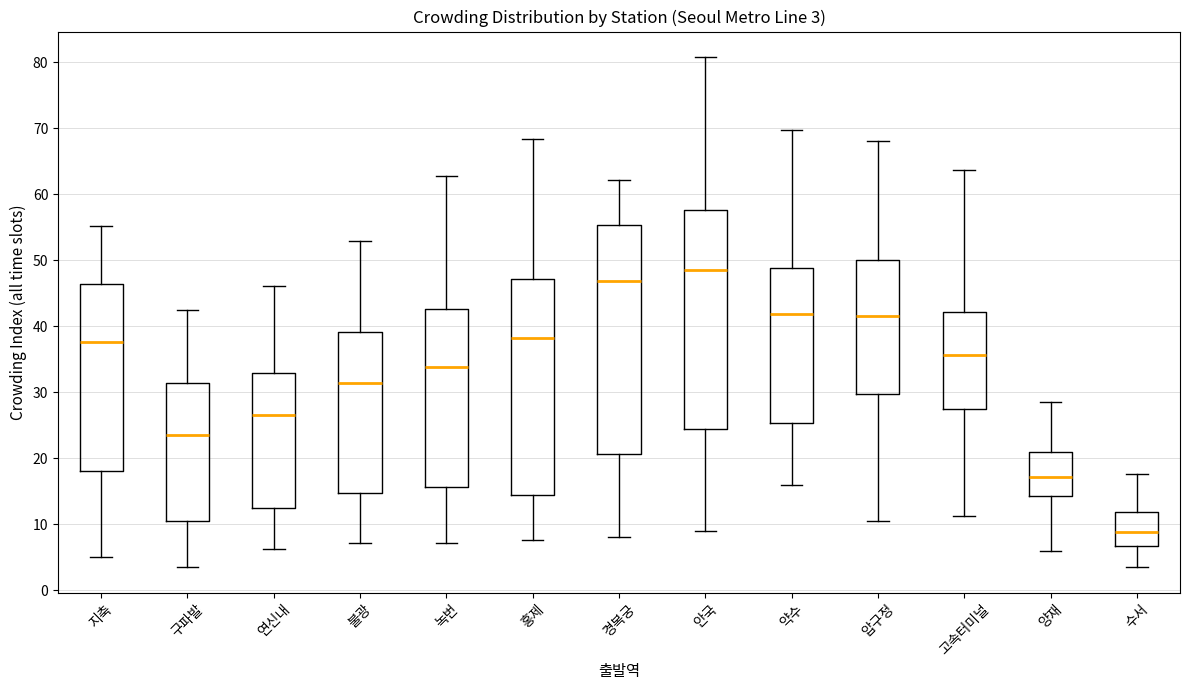

Which box is the tallest, from its lower edge to its upper edge?

경복궁